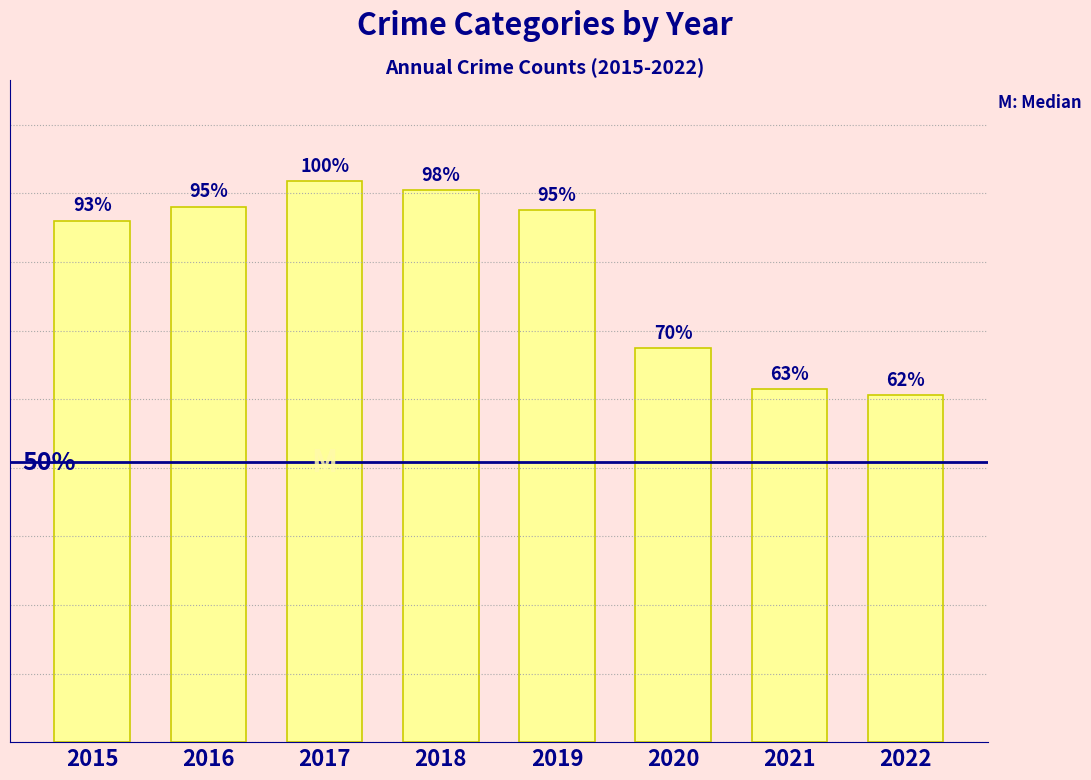

At which label does the data first exceed 1288?

2016